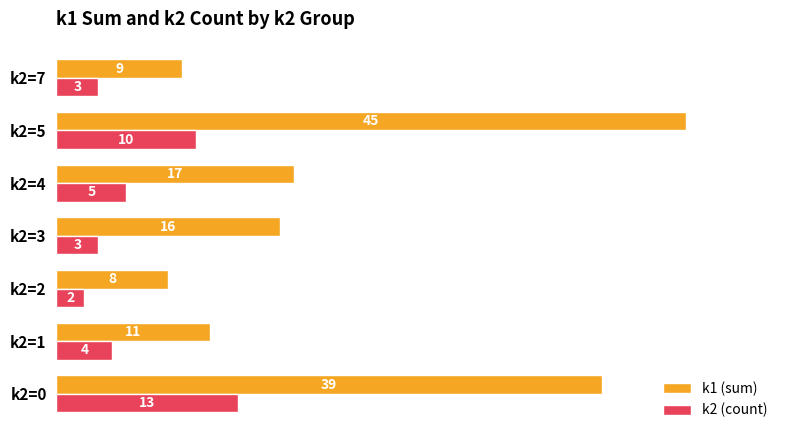

What is the average value of the k2 (count) series?

6